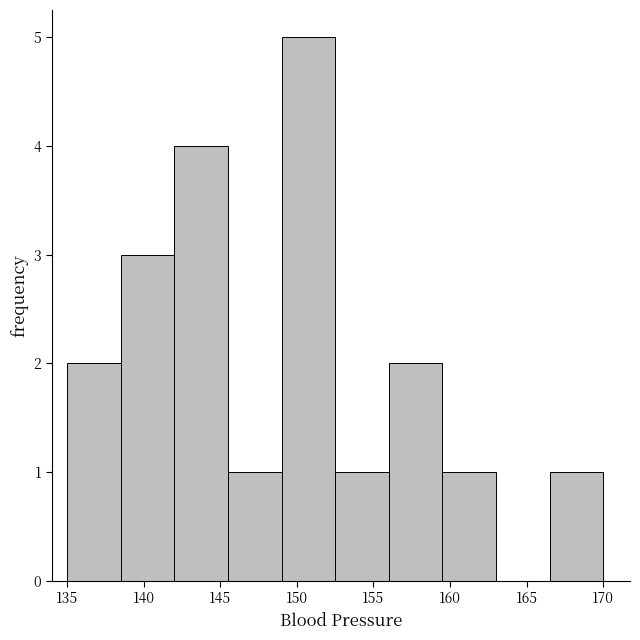

Reading left to right, list every bar in this chart as the range it spans on the x-axis followed by its height. The values are not printed on the chart, so give them approximately, as read against the axis.

135.0 to 138.5: 2
138.5 to 142.0: 3
142.0 to 145.5: 4
145.5 to 149.0: 1
149.0 to 152.5: 5
152.5 to 156.0: 1
156.0 to 159.5: 2
159.5 to 163.0: 1
163.0 to 166.5: 0
166.5 to 170.0: 1